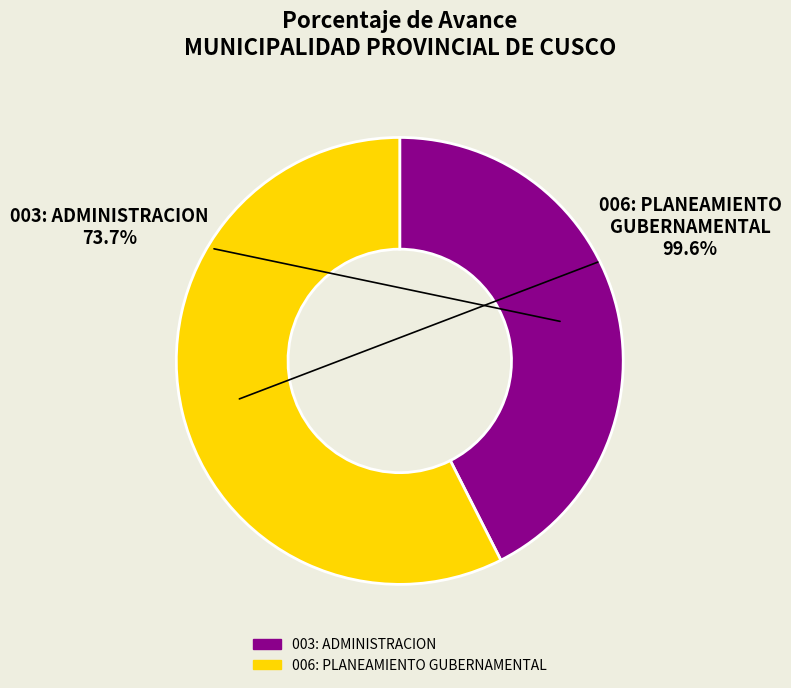

Is there a majority slice in this chart?

Yes